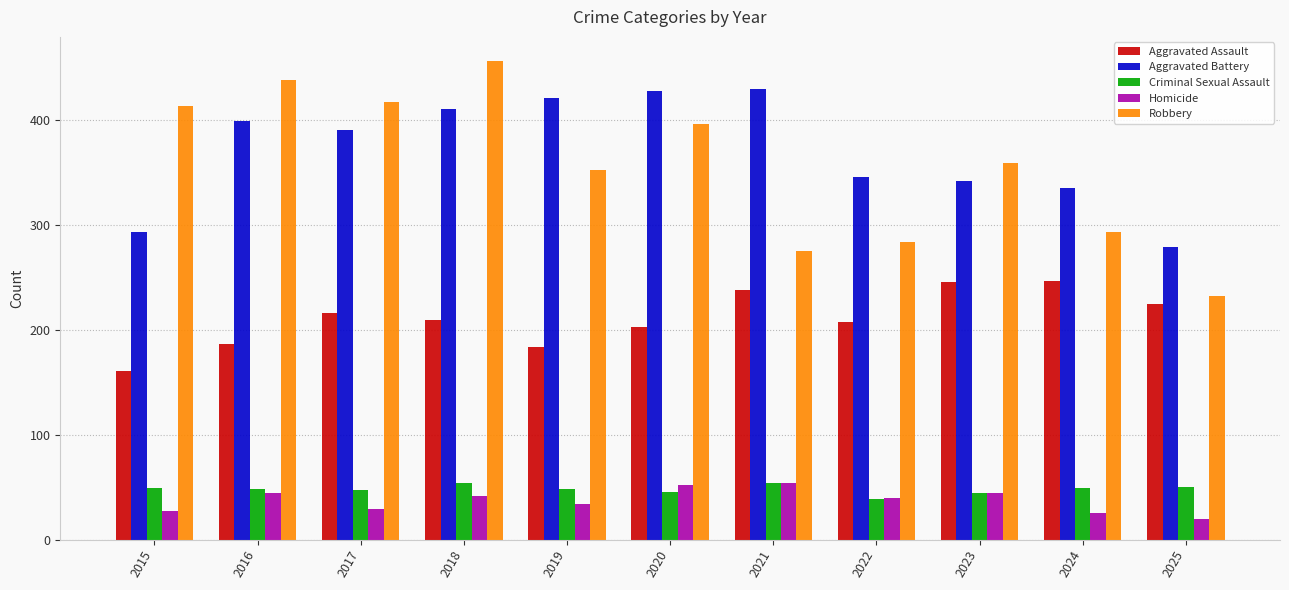

What is the average value of the Homicide series?

37